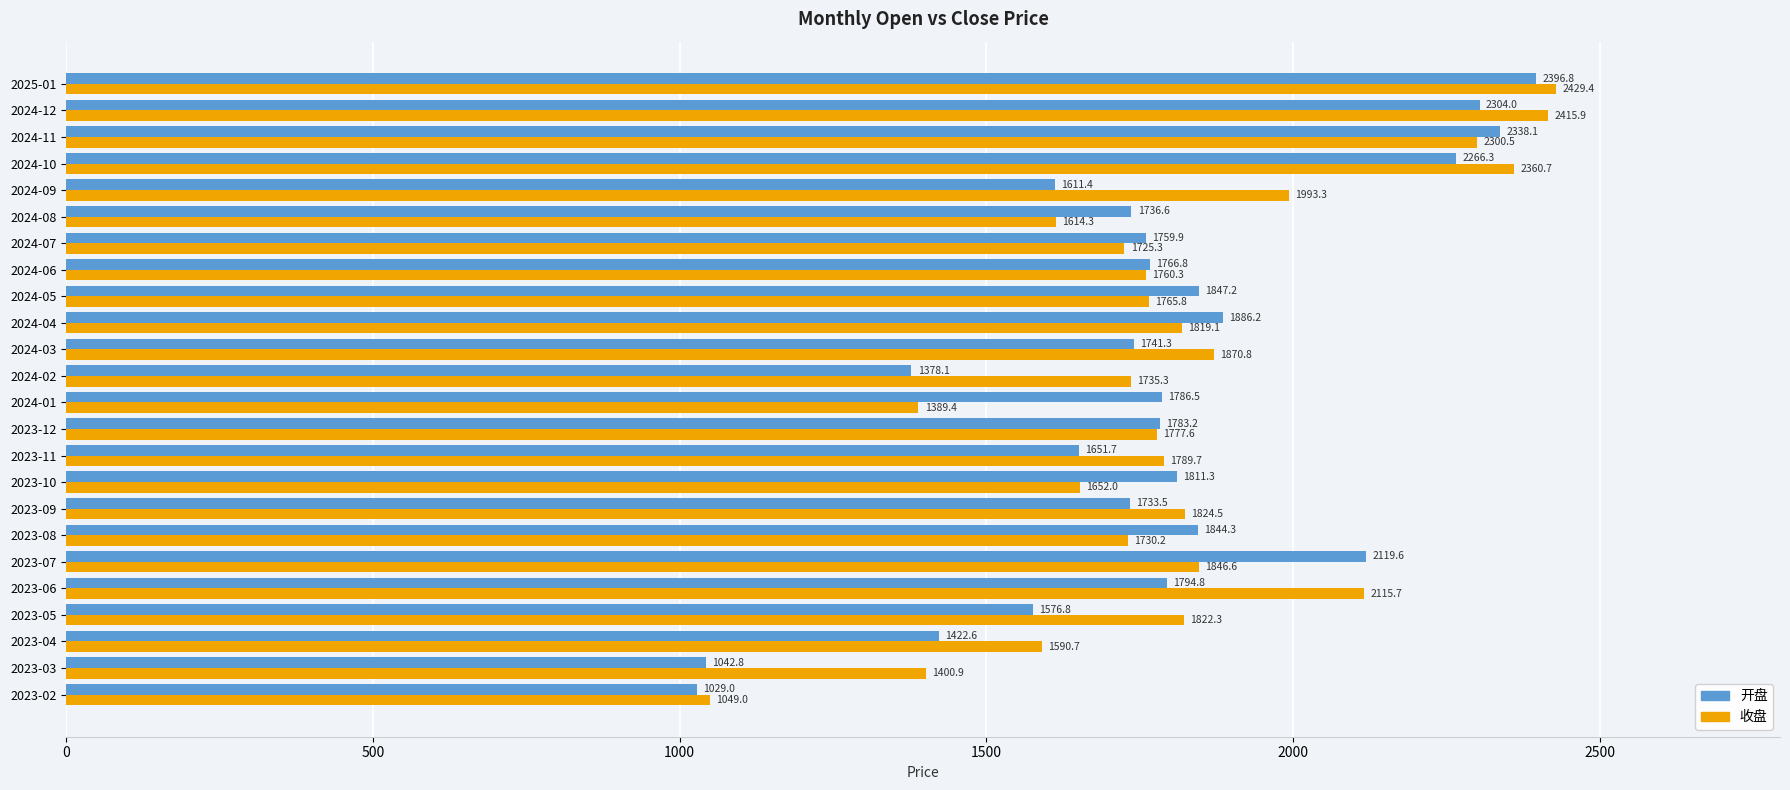

How many values in the 开盘 series are below 1783?

12